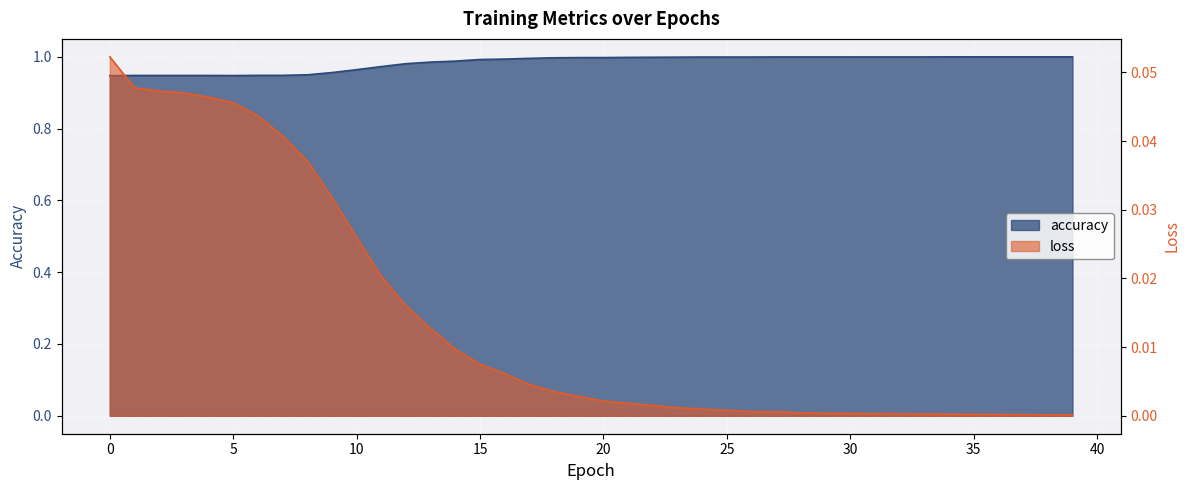

Between 26 and 11, which is larger?

26